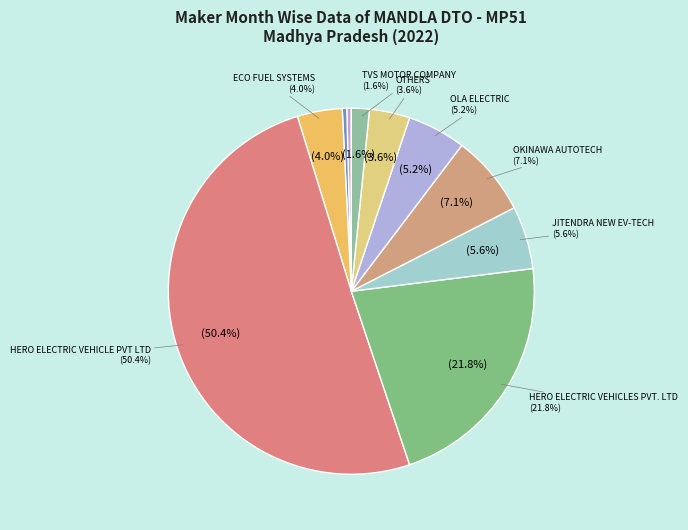

To the nearest percent, what is the average slice percentage?

10%